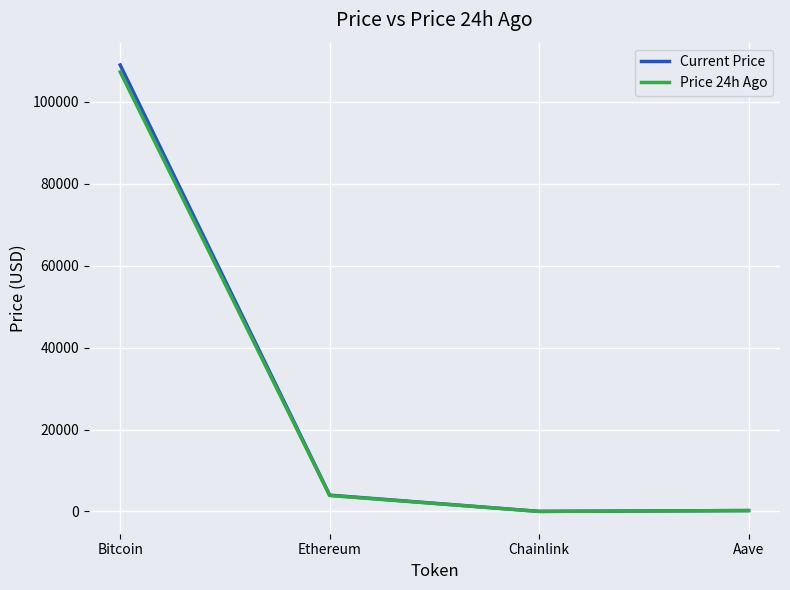

At which category is the sum across all series the highest?

Bitcoin